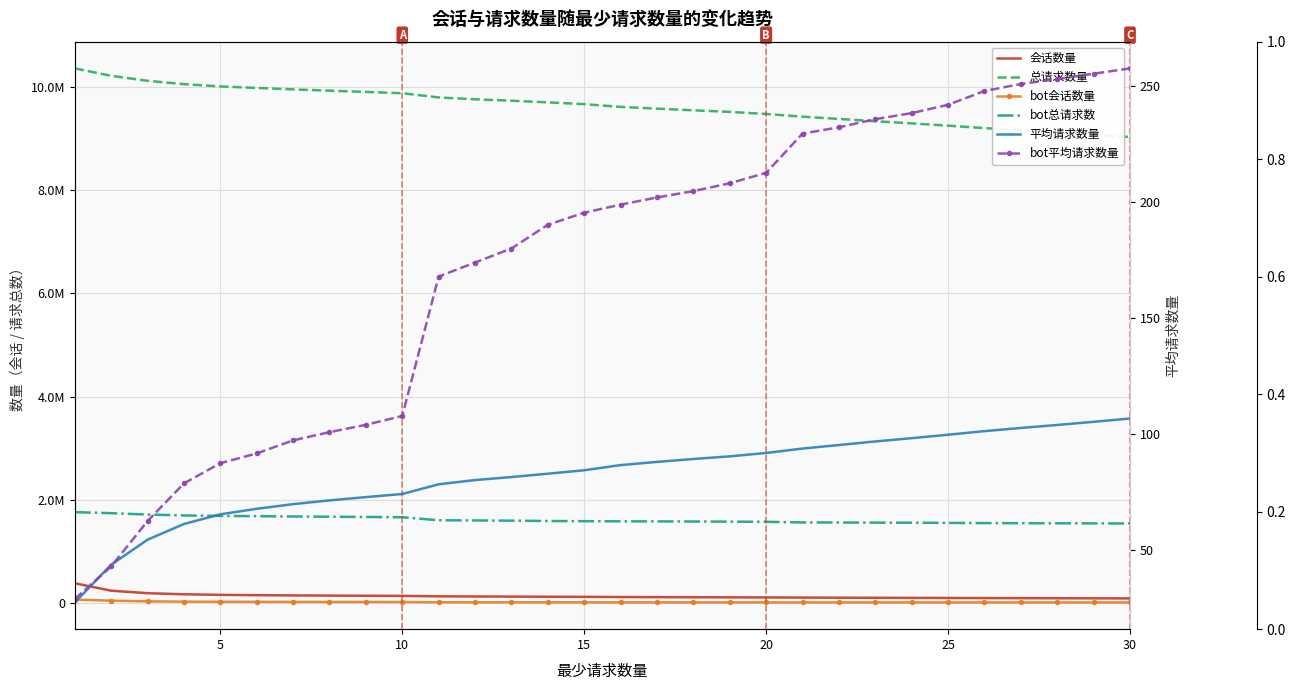

Reading right to left, transcribe all the data shown in this chart.

会话数量: 84661.0	86250.0	87802.0	89291.0	90920.0	92801.0	94659.0	96474.0	98506.0	100570.0	103230.0	105338.0	107029.0	108913.0	111046.0	114613.0	117080.0	119544.0	121822.0	125125.0	133292.0	136081.0	139124.0	142698.0	147363.0	153163.0	164346.0	185948.0	234170.0	378631.0
总请求数量: 9034492.0	9080573.0	9124029.0	9164232.0	9206586.0	9253611.0	9298203.0	9339948.0	9384652.0	9427996.0	9481196.0	9521248.0	9551686.0	9583714.0	9617842.0	9671347.0	9705885.0	9737917.0	9765253.0	9801586.0	9883256.0	9908357.0	9932701.0	9957719.0	9985709.0	10014709.0	10059441.0	10124247.0	10220691.0	10365152.0
bot会话数量: 5969.0	6030.0	6090.0	6150.0	6233.0	6404.0	6511.0	6591.0	6701.0	6788.0	7384.0	7560.0	7697.0	7811.0	7943.0	8096.0	8335.0	8846.0	9176.0	9530.0	15389.0	16007.0	16552.0	17203.0	18333.0	19270.0	21518.0	27396.0	40492.0	60914.0
bot总请求数: 1538235.0	1540004.0	1541684.0	1543304.0	1545462.0	1549737.0	1552305.0	1554145.0	1556565.0	1558392.0	1570312.0	1573656.0	1576122.0	1578060.0	1580172.0	1582467.0	1585813.0	1592456.0	1596416.0	1600310.0	1658900.0	1664462.0	1668822.0	1673379.0	1680159.0	1684844.0	1693836.0	1711470.0	1737662.0	1758084.0
平均请求数量: 106.7	105.3	103.9	102.6	101.3	99.7	98.2	96.8	95.3	93.7	91.8	90.4	89.2	88.0	86.6	84.4	82.9	81.5	80.2	78.3	74.1	72.8	71.4	69.8	67.8	65.4	61.2	54.4	43.6	27.4
bot平均请求数量: 257.7	255.4	253.2	250.9	247.9	242.0	238.4	235.8	232.3	229.6	212.7	208.2	204.8	202.0	198.9	195.5	190.3	180.0	174.0	167.9	107.8	104.0	100.8	97.3	91.6	87.4	78.7	62.5	42.9	28.9